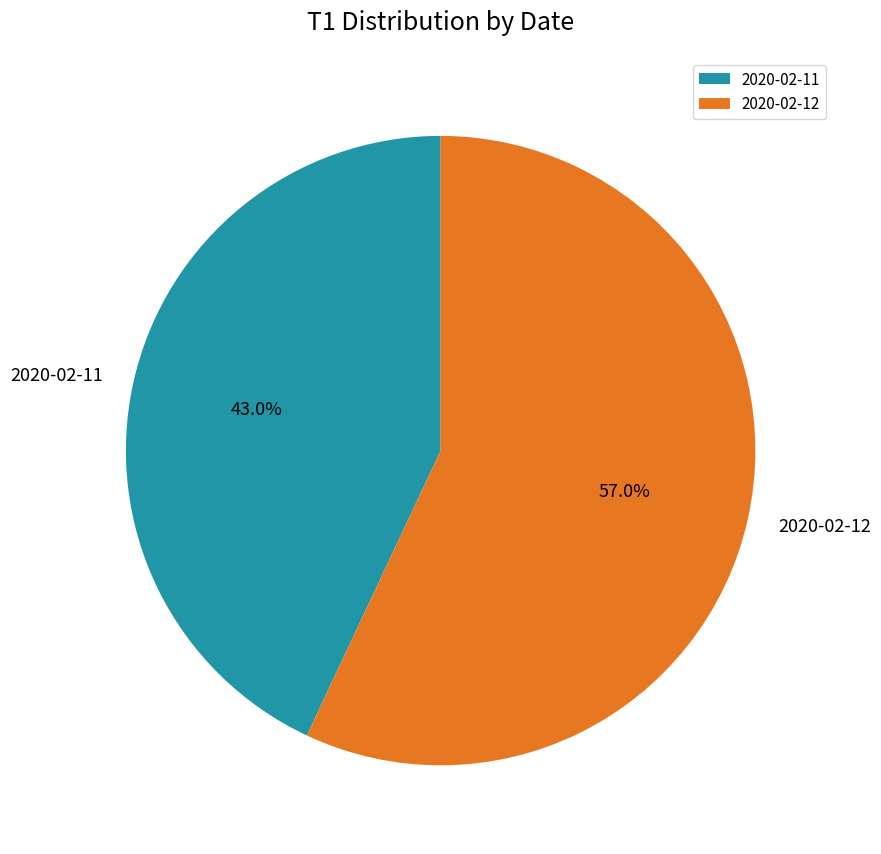

Rank the categories by value from highest to lowest.

2020-02-12, 2020-02-11